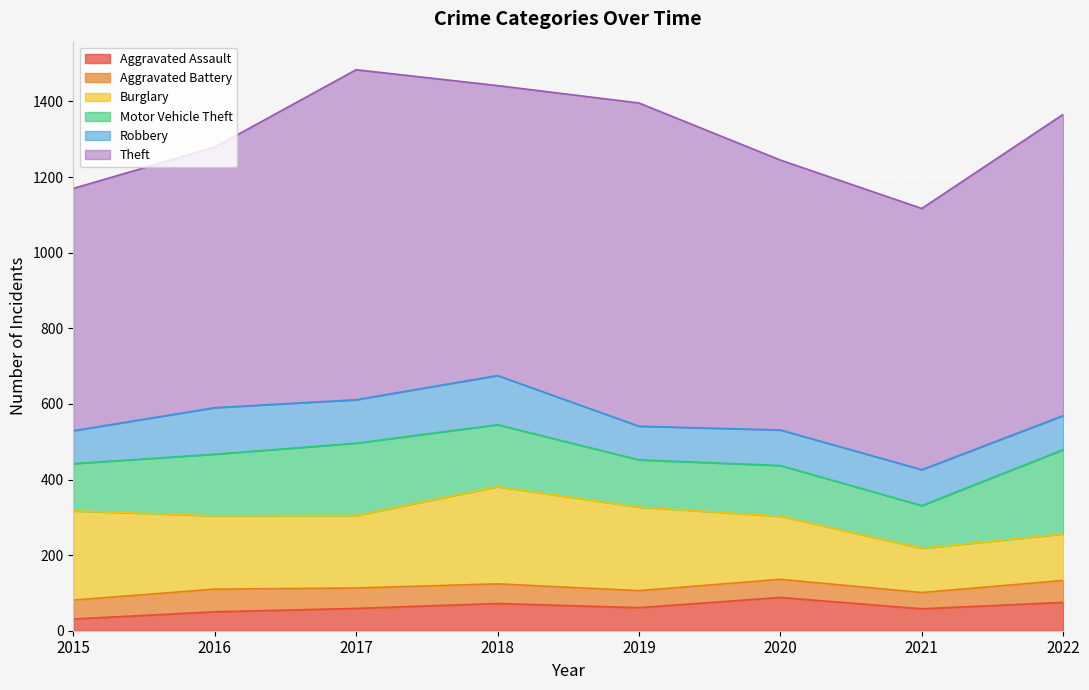

Between which two adjacent categories do Aggravated Assault and Aggravated Battery first intersect?

2016 and 2017